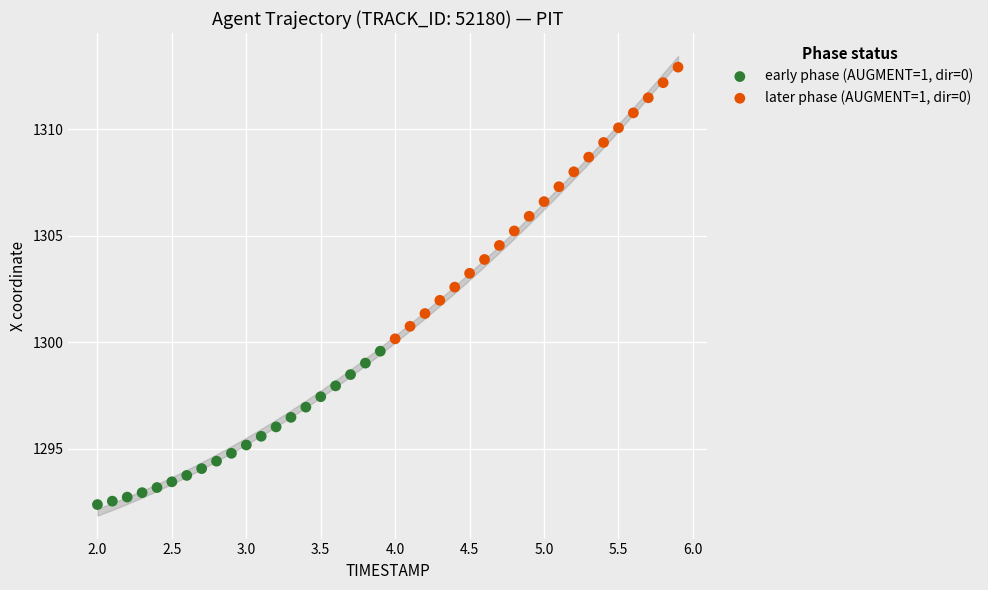

Which series reaches the maximum Y coordinate?

later phase (AUGMENT=1, dir=0)